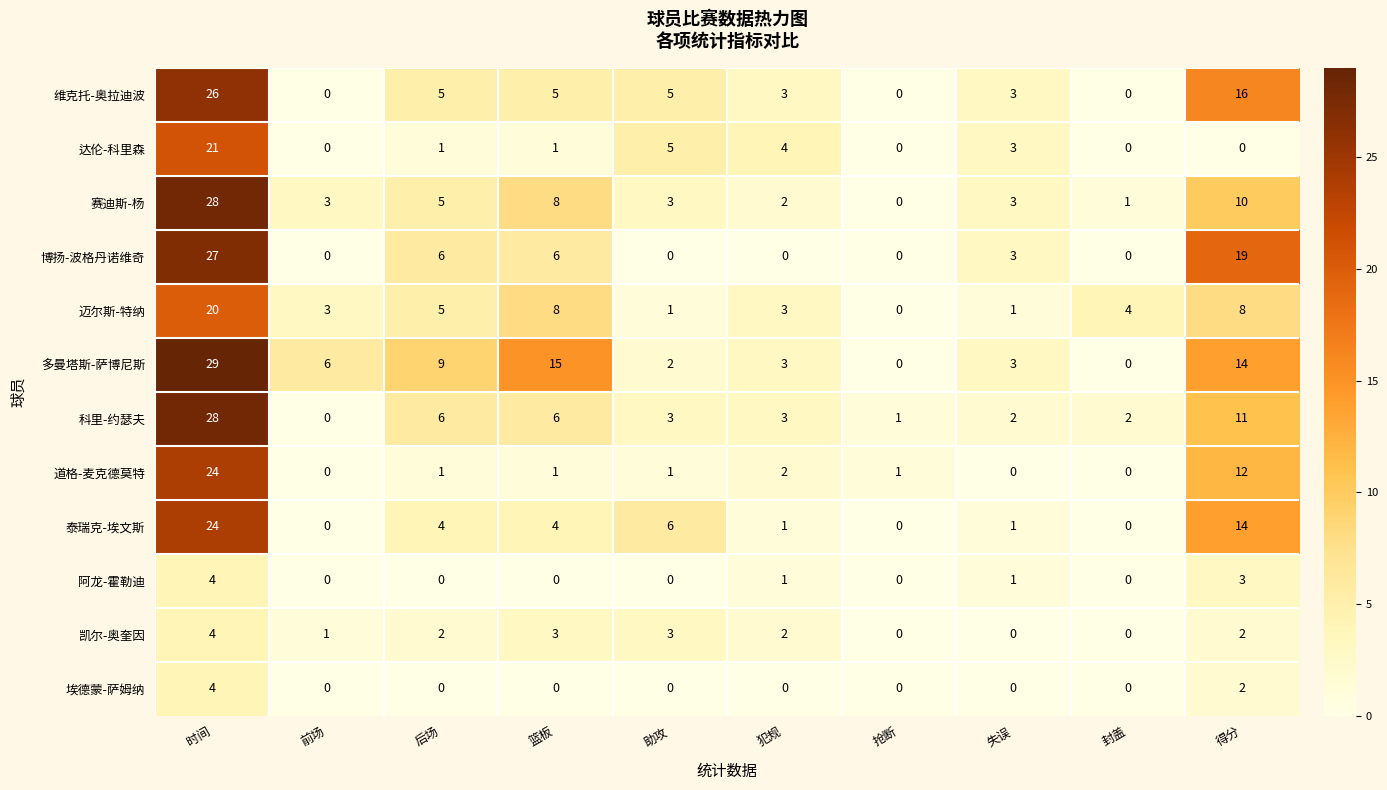

Which series has the largest total across all categories?

多曼塔斯-萨博尼斯